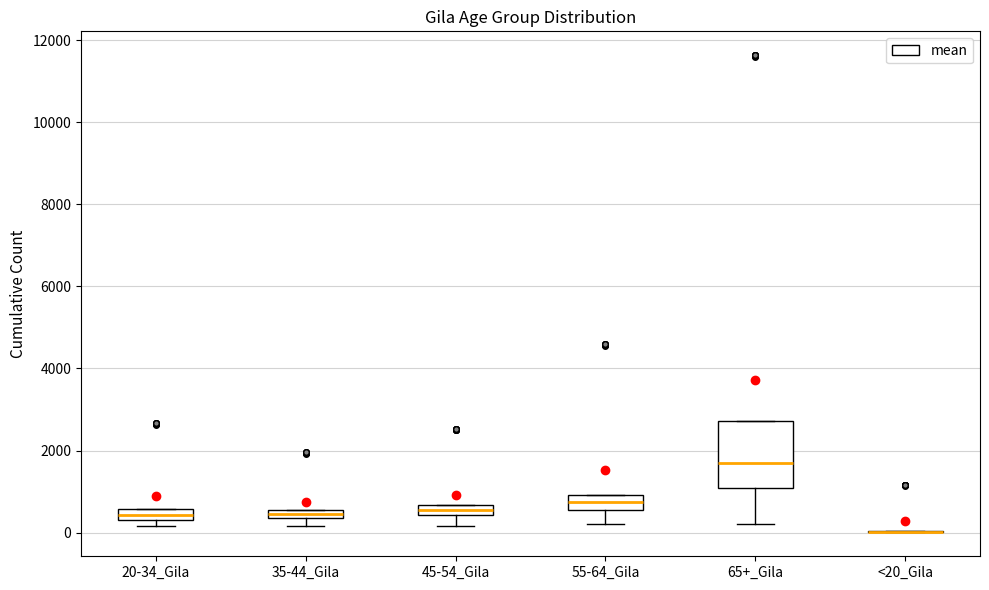

Where does the median line of the box for 65+_Gila sit on the y-axis? The values are not printed on the chart, so give them approximately, as read against the axis.

1800